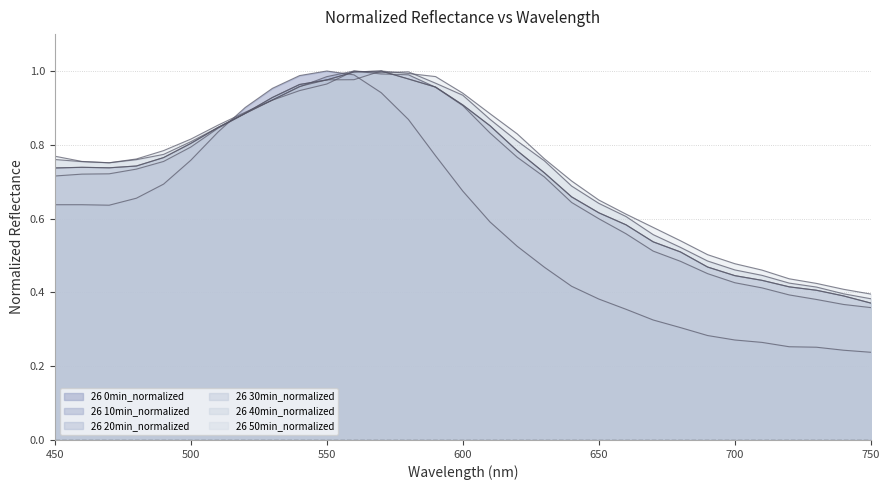

Where is the first local maximum for 26 20min_normalized?

460